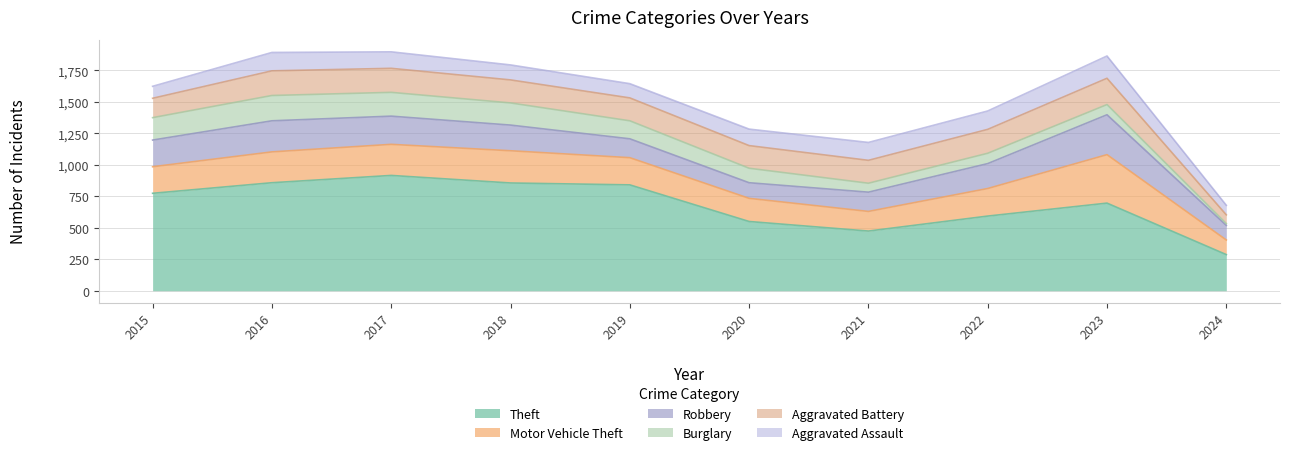

Which label corresponds to the smallest value in the chart?

2024